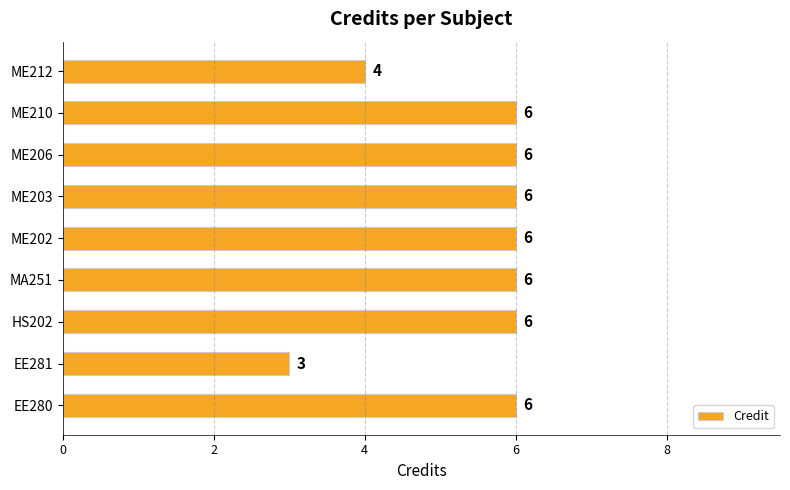

Approximately how many times larger is the value at EE280 compared to MA251?

1.0